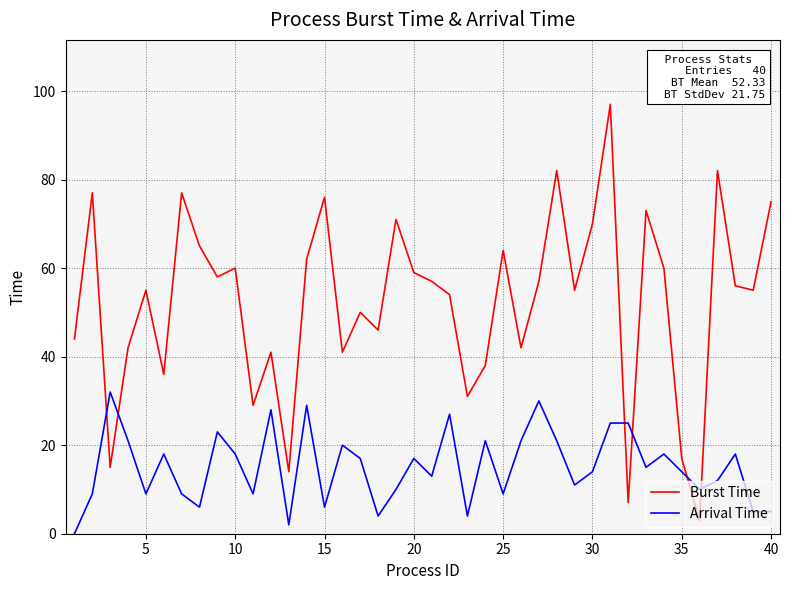

Which series has the largest range (max minus min)?

Burst Time